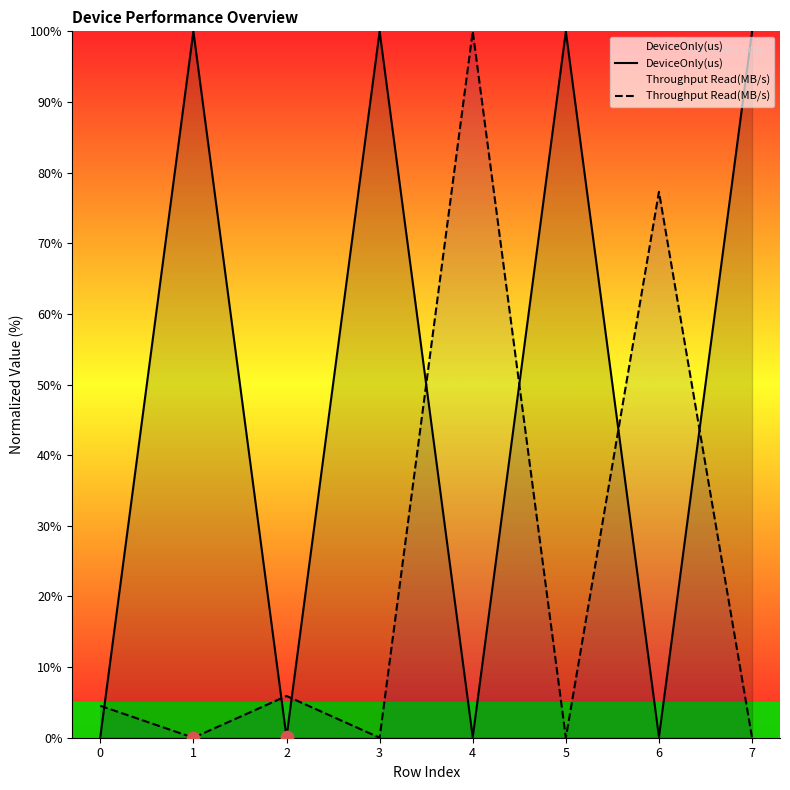

What are all the series names shown in the legend?

DeviceOnly(us), Throughput Read(MB/s)